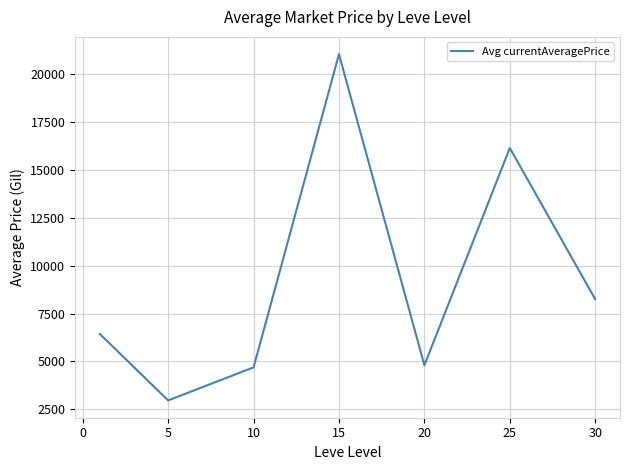

Count the number of values greater than 6438.

4